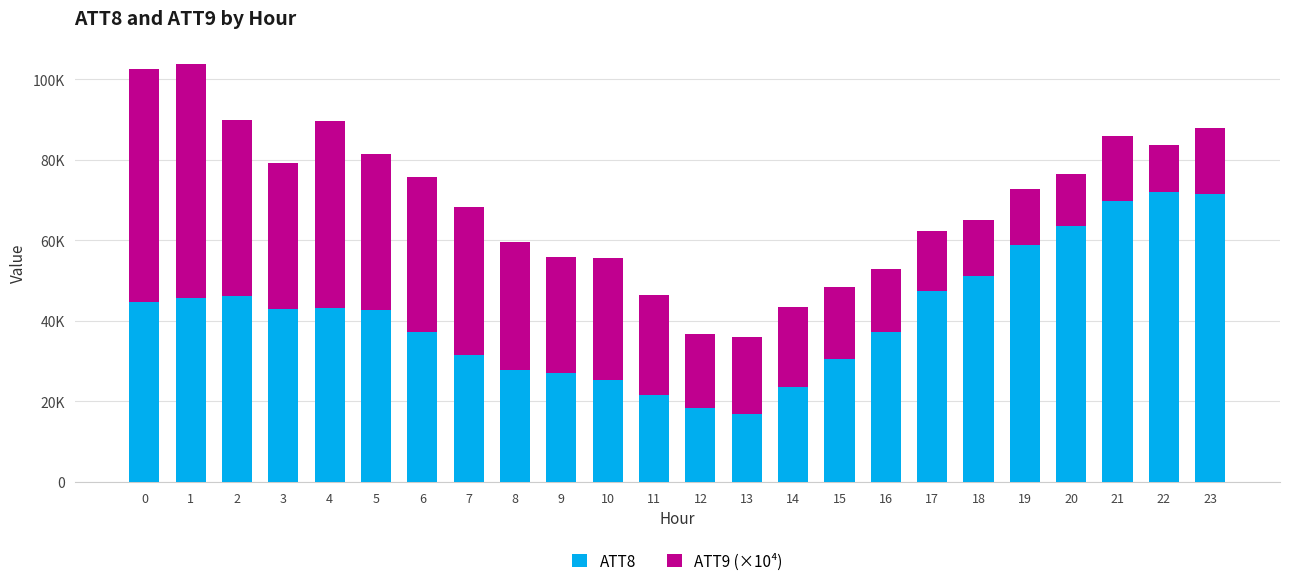

What is the value of the ATT8 bar at the 19th from the left?

51100.0